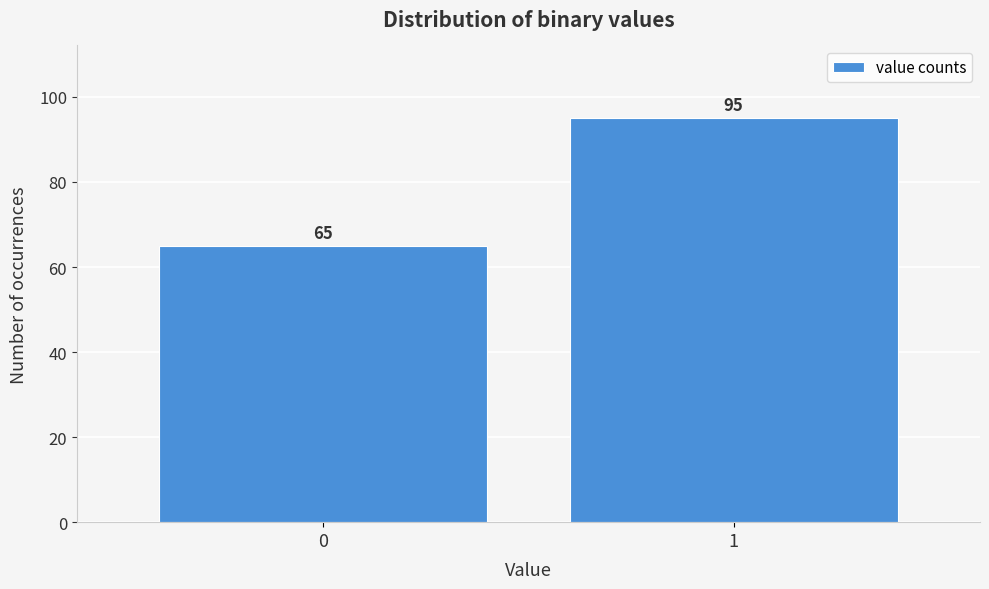

Reading left to right, list all the values displayed in this chart.

65	95